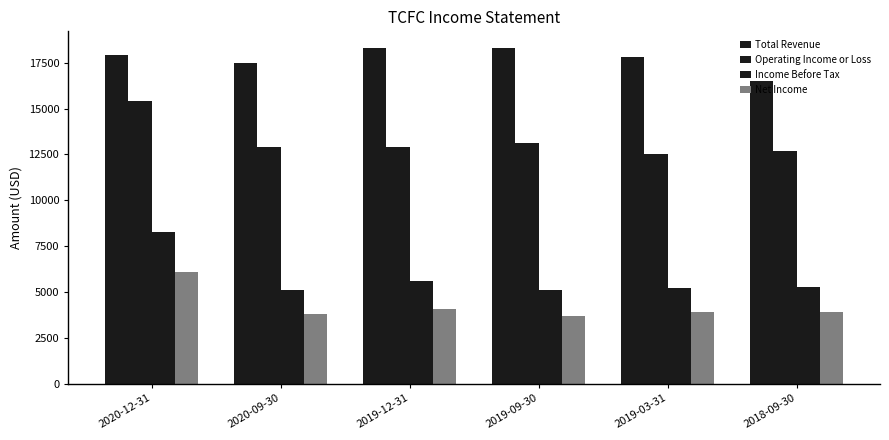

Rank the series by their maximum value, from lowest to highest.

Net Income, Income Before Tax, Operating Income or Loss, Total Revenue